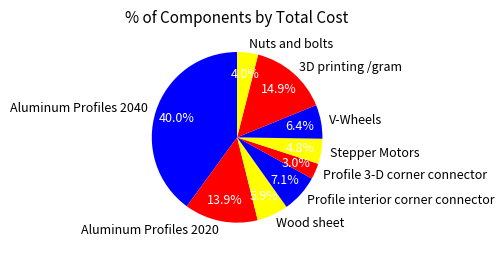

The V-Wheels slice represents 1% of the pie. True or false?

False